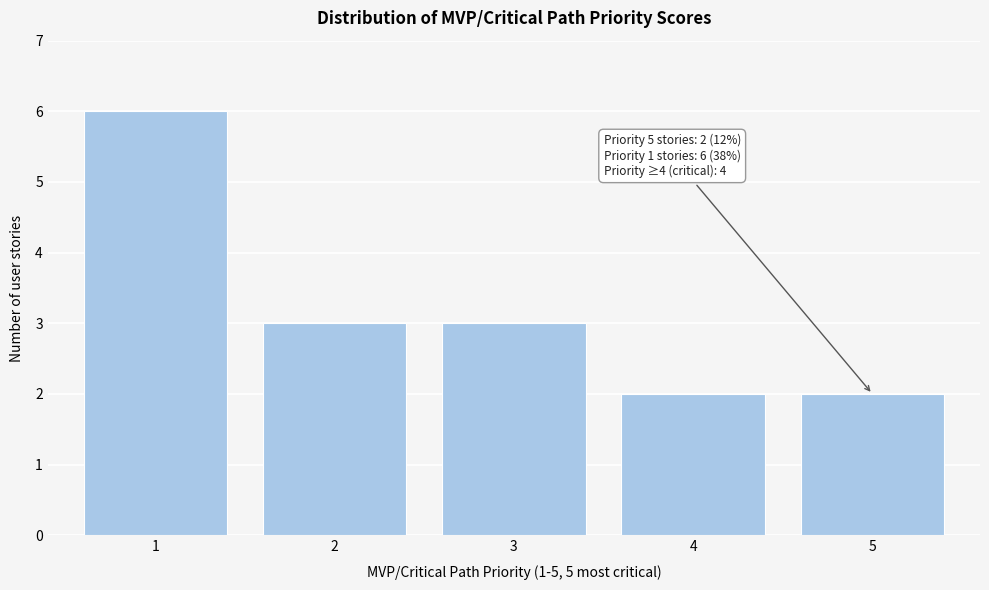

Reading right to left, extract all data points from this chart.

5=2	4=2	3=3	2=3	1=6